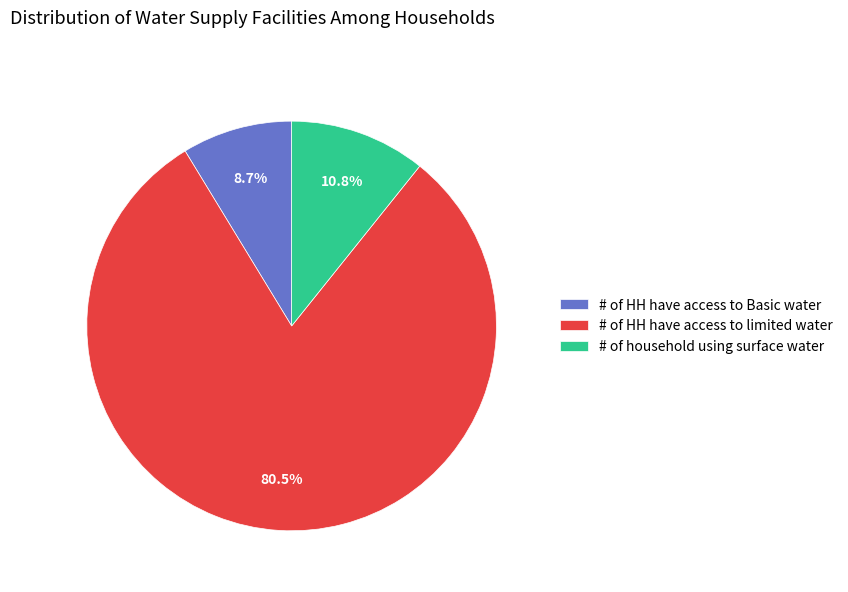

Which category accounts for the majority?

# of HH have access to limited water